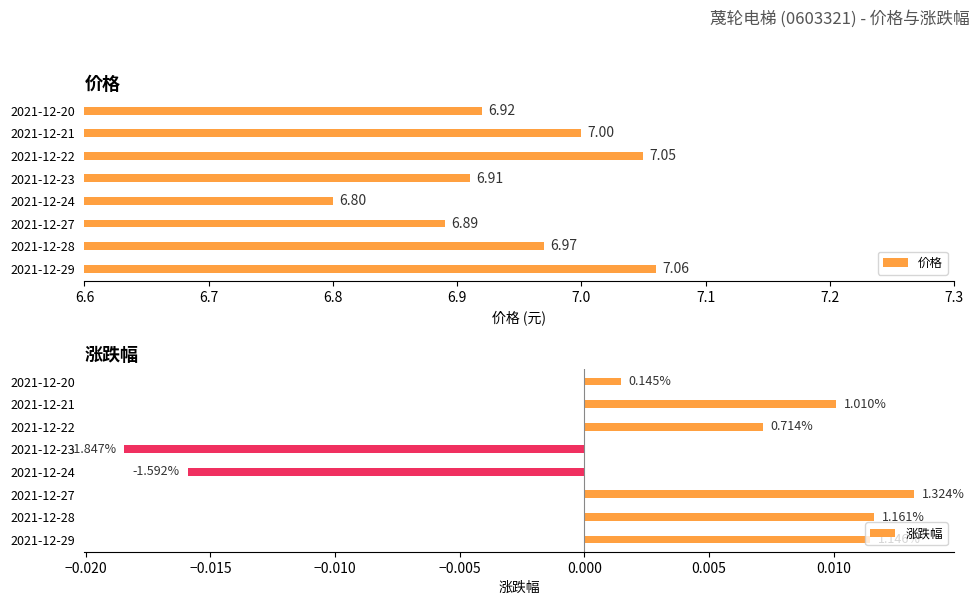

What is the sum of all 价格 values?

55.6